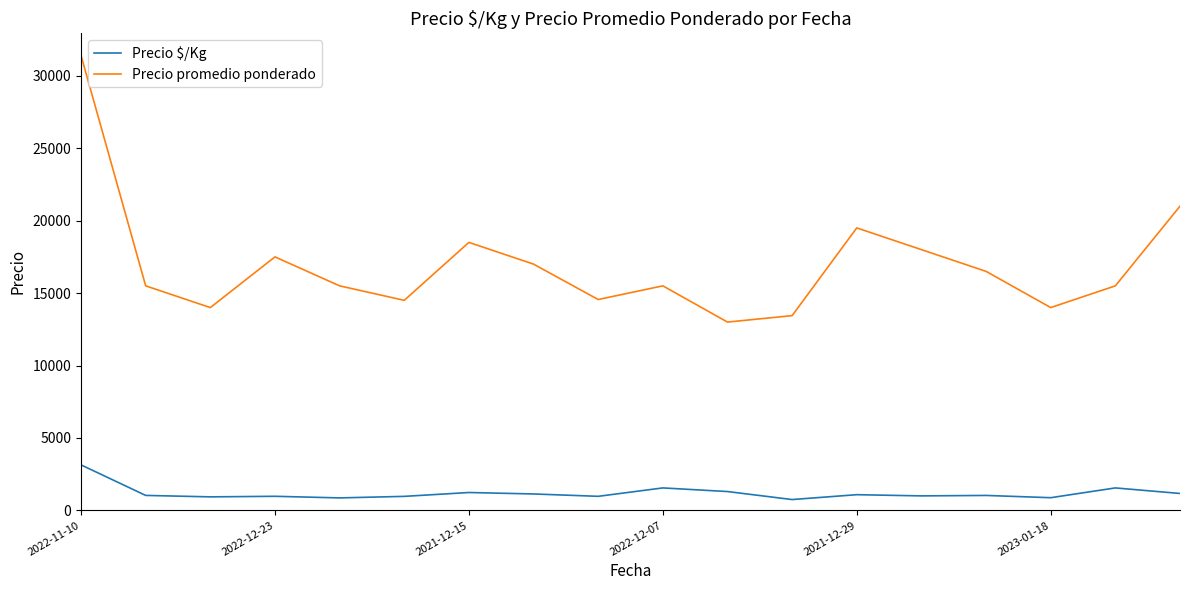

Which series has the largest range (max minus min)?

Precio promedio ponderado